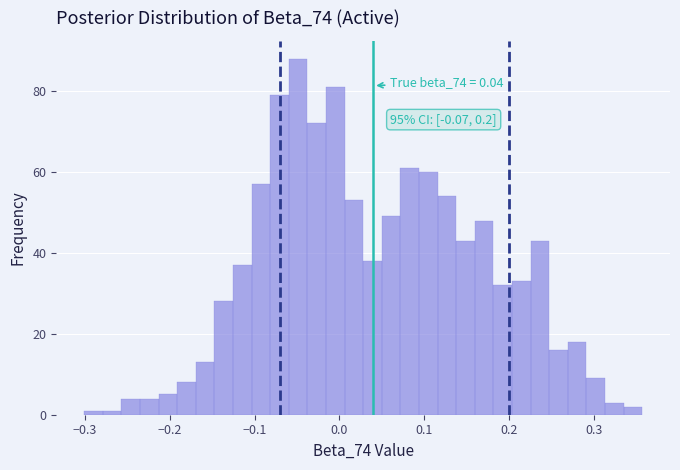

Around what value on the x-axis is the tallest bar? Give the approximate position of its centre, as read against the axis.

-0.05